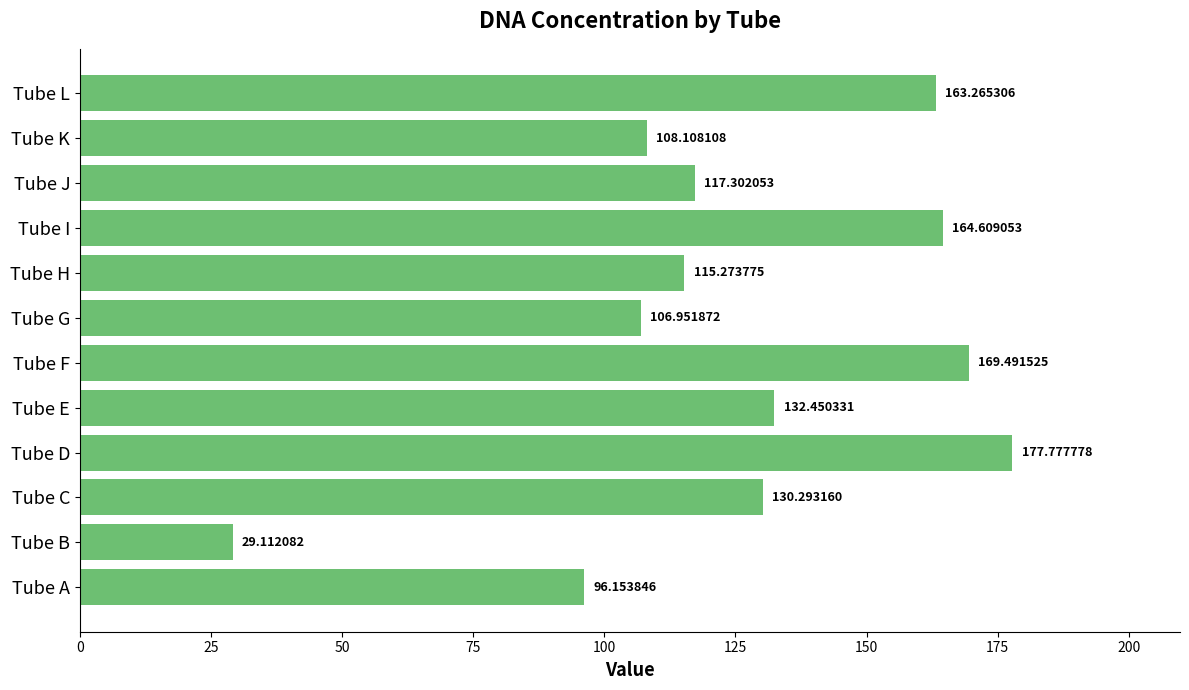

What is the ratio of the value at Tube H to the value at Tube F?

0.7